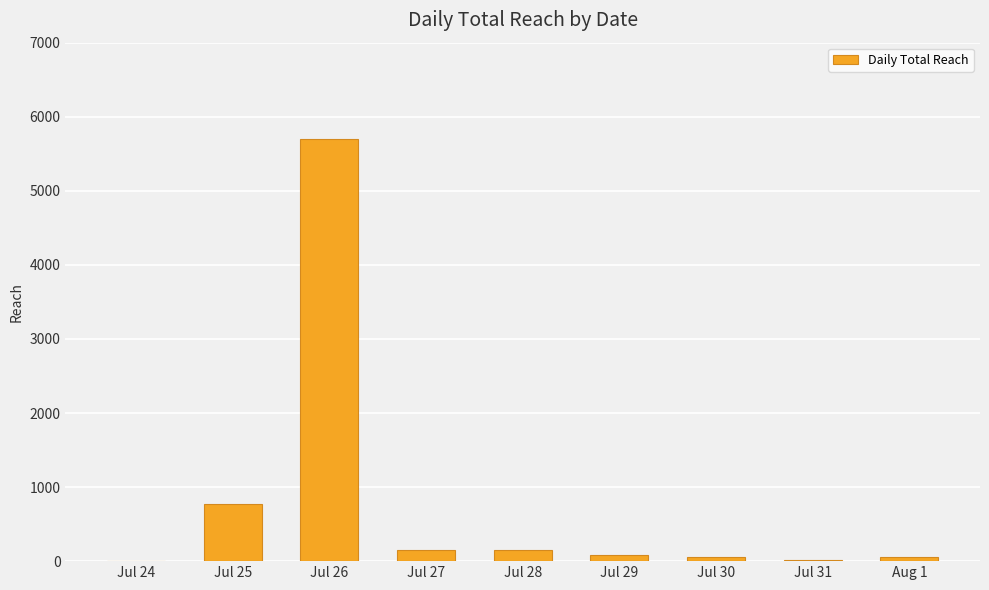

Where is the data nearest to the value 2850?

Jul 25